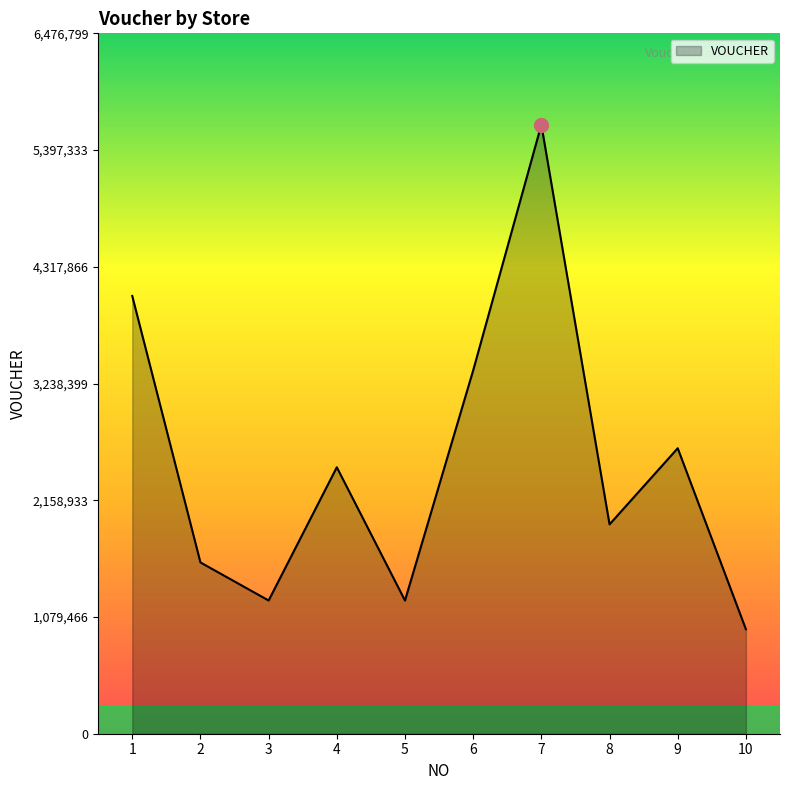

True or false: the data shows 2464000 at 4.

True